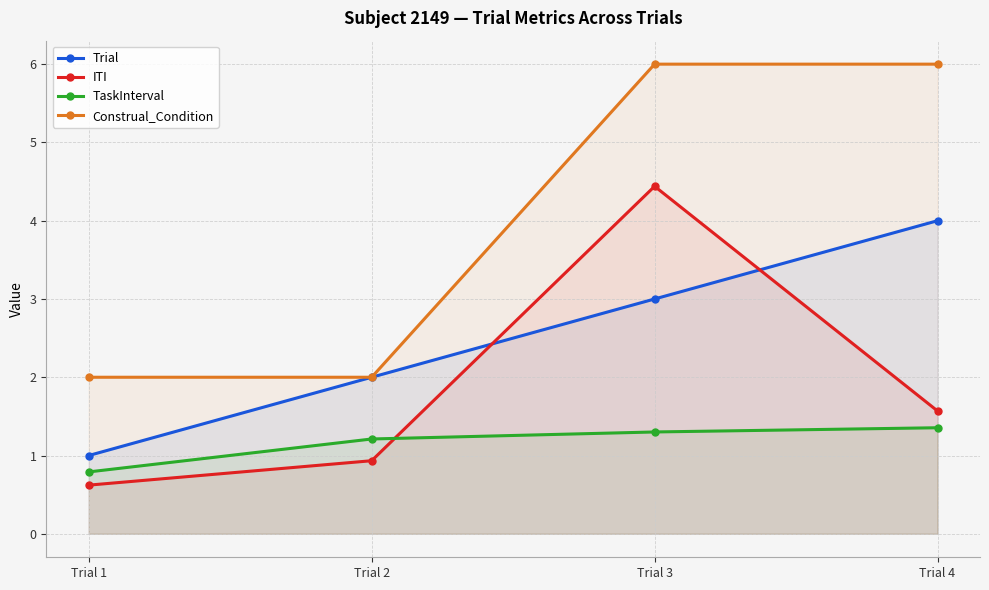

What is the total value across all series at Trial 1?

4.4